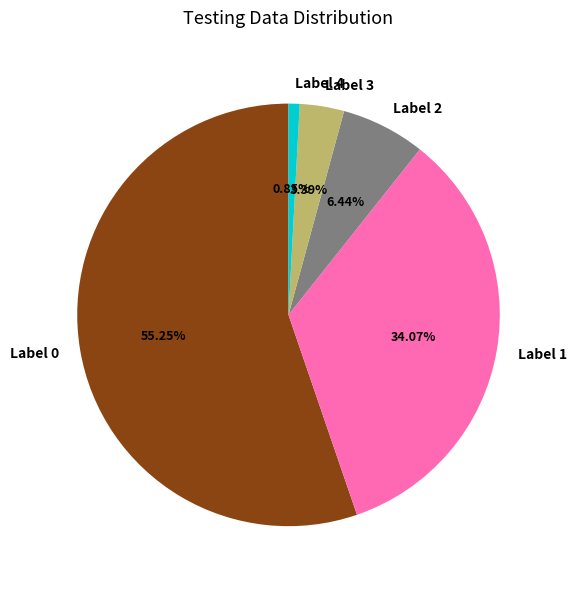

Rank the categories by value from lowest to highest.

Label 4, Label 3, Label 2, Label 1, Label 0